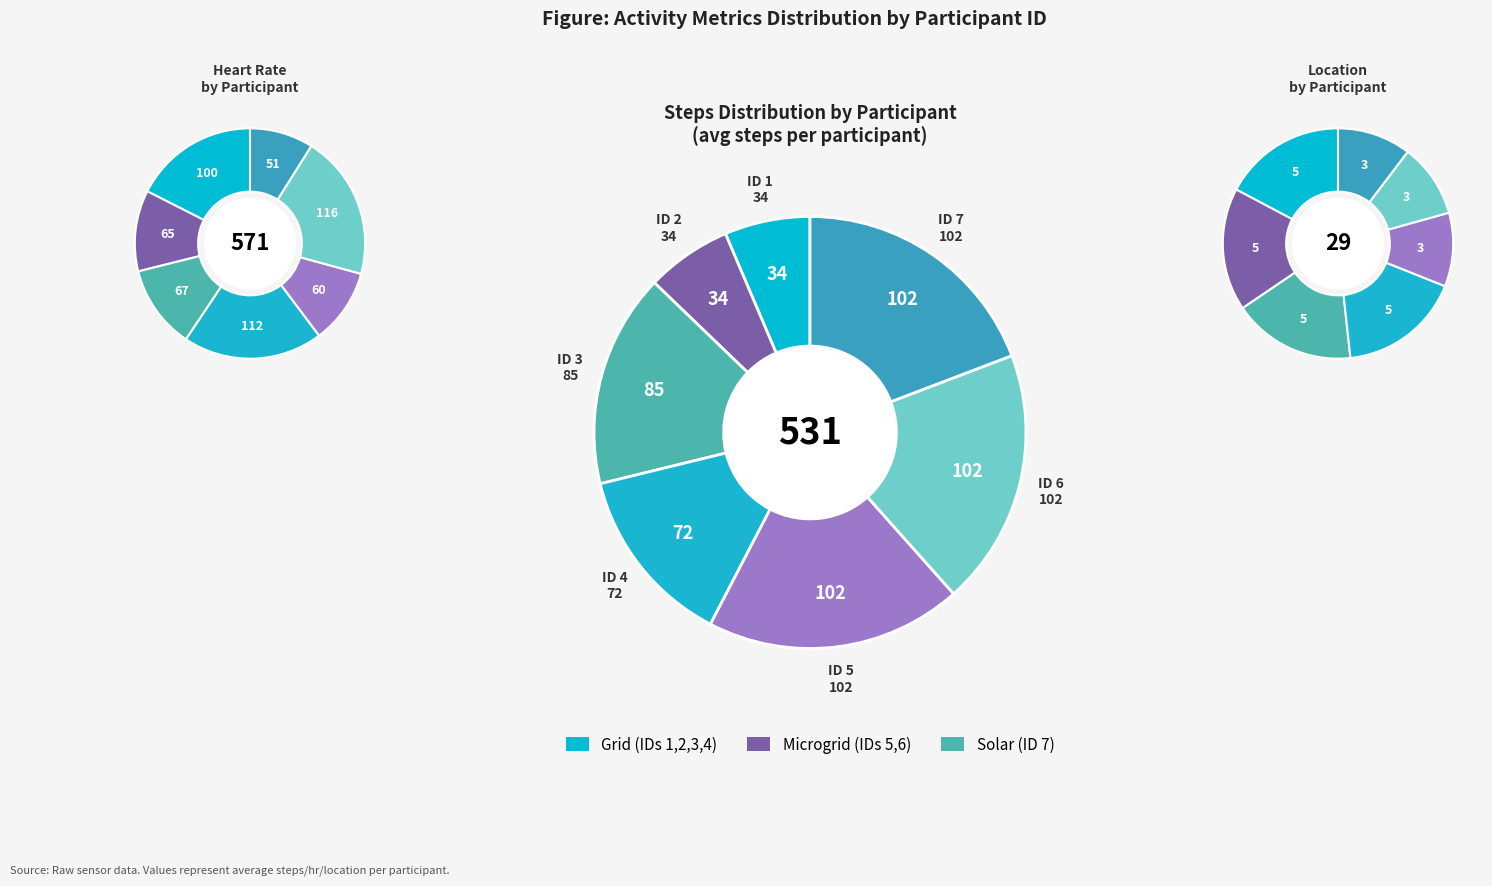

Does 5 represent more than half of the total?

No